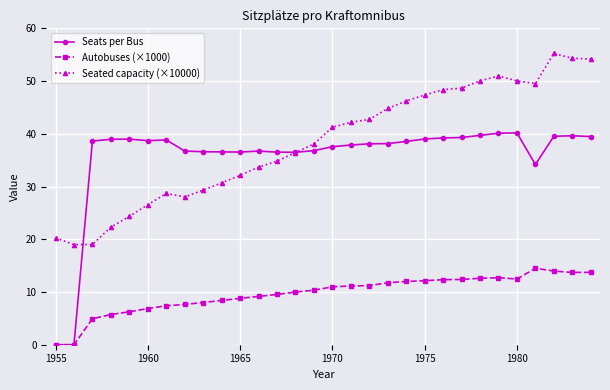

What is the greatest value displayed?

55.2